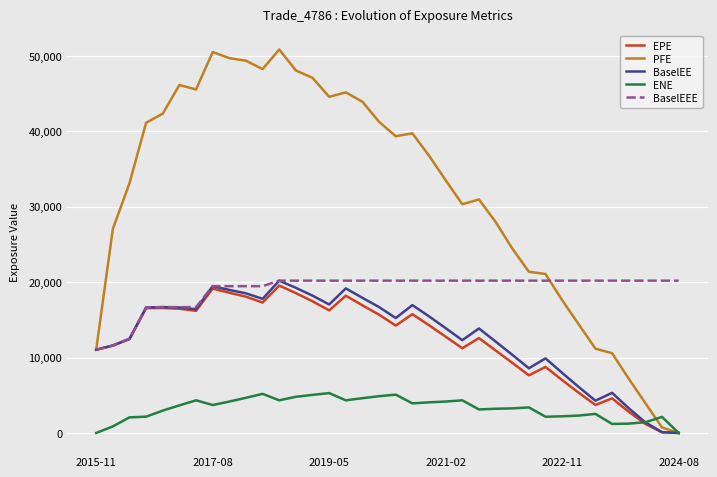

Which series has the widest spread of values?

PFE